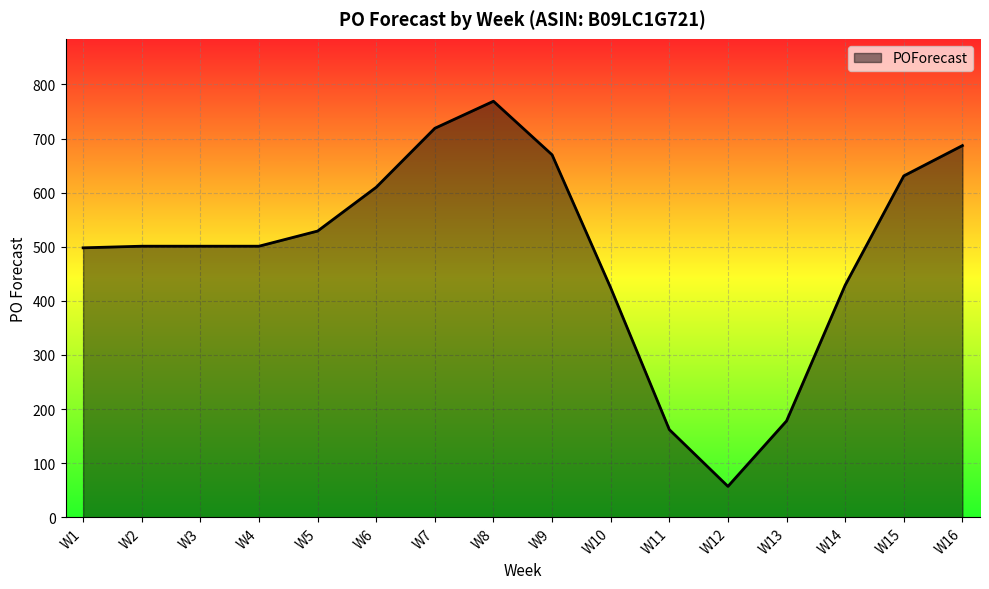

The value at W8 is 224. True or false?

False